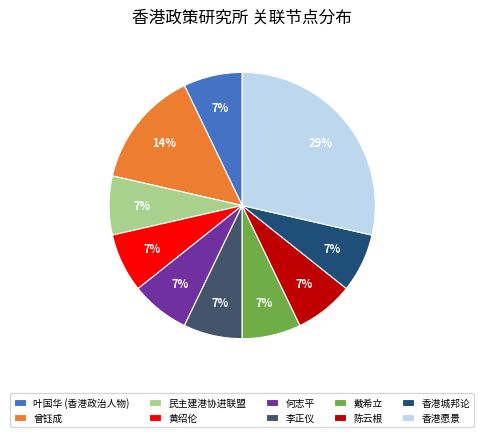

To the nearest percent, what percentage of the pie is 何志平?

7%